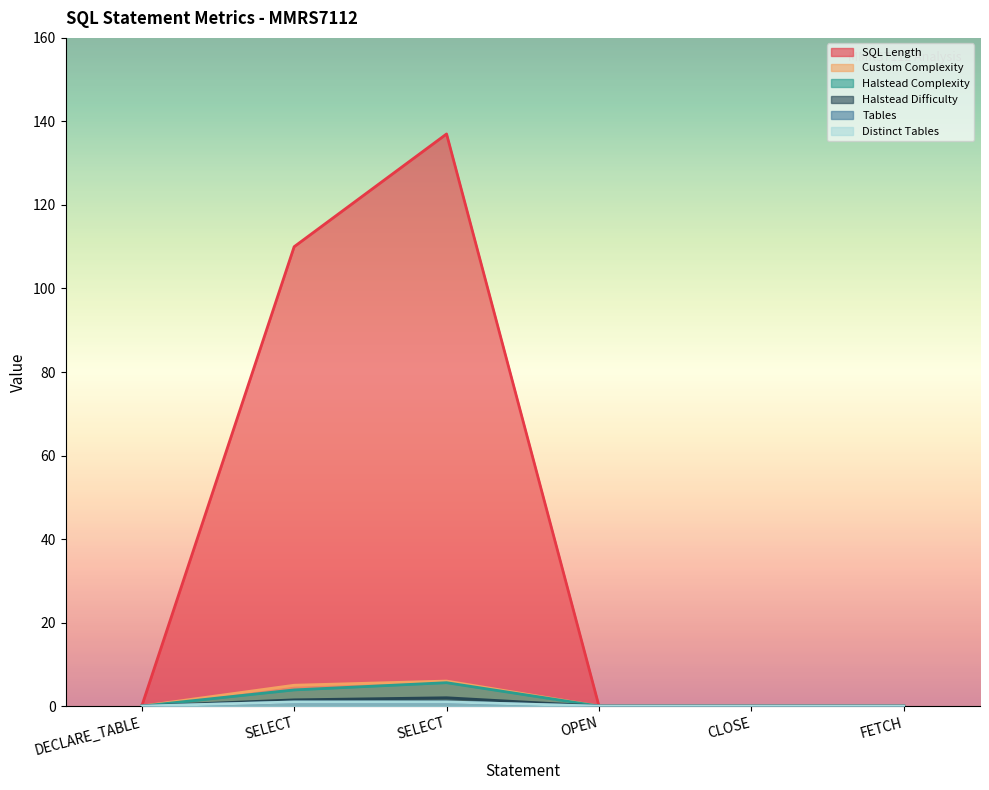

Rank the series by their maximum value, from lowest to highest.

Tables, Distinct Tables, Halstead Difficulty, Halstead Complexity, Custom Complexity, SQL Length